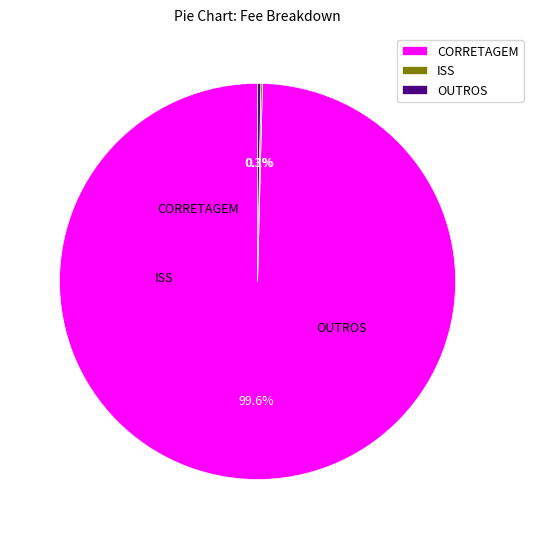

Is it true that ISS is 13% of the pie?

False